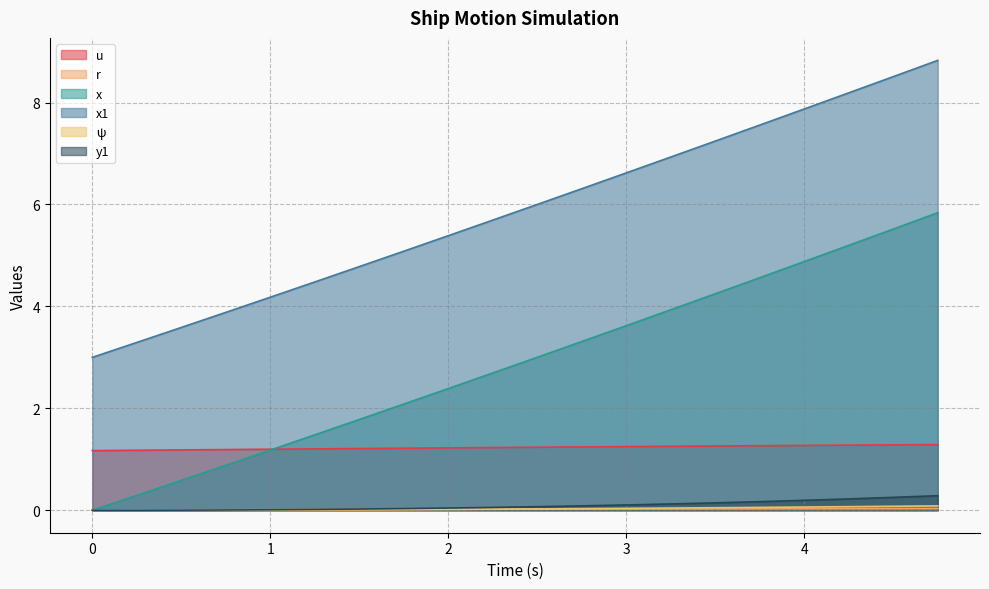

True or false: x1 and u cross at least once.

False